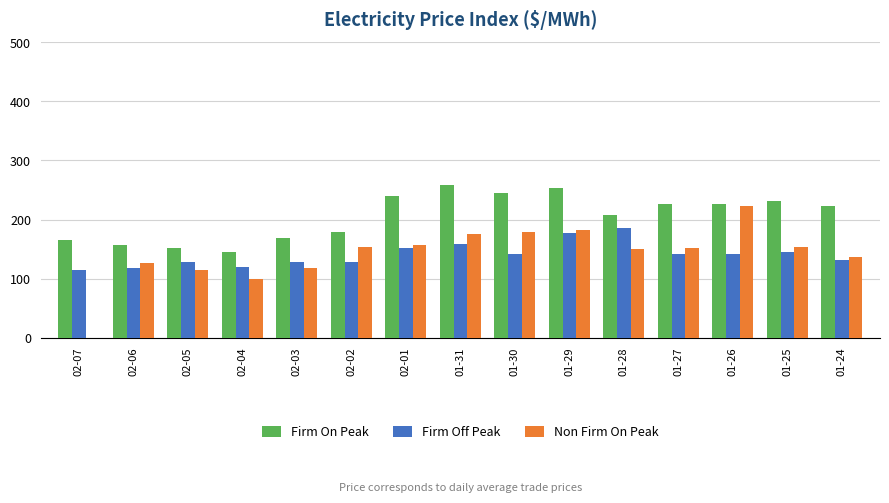

What are all the series names shown in the legend?

Firm On Peak, Firm Off Peak, Non Firm On Peak